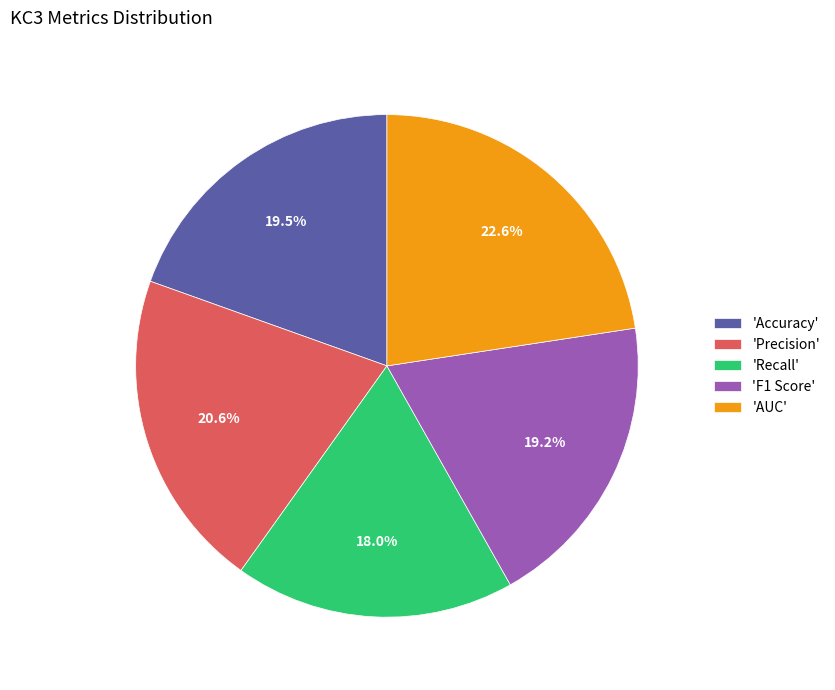

Which slice is the largest?

'AUC'